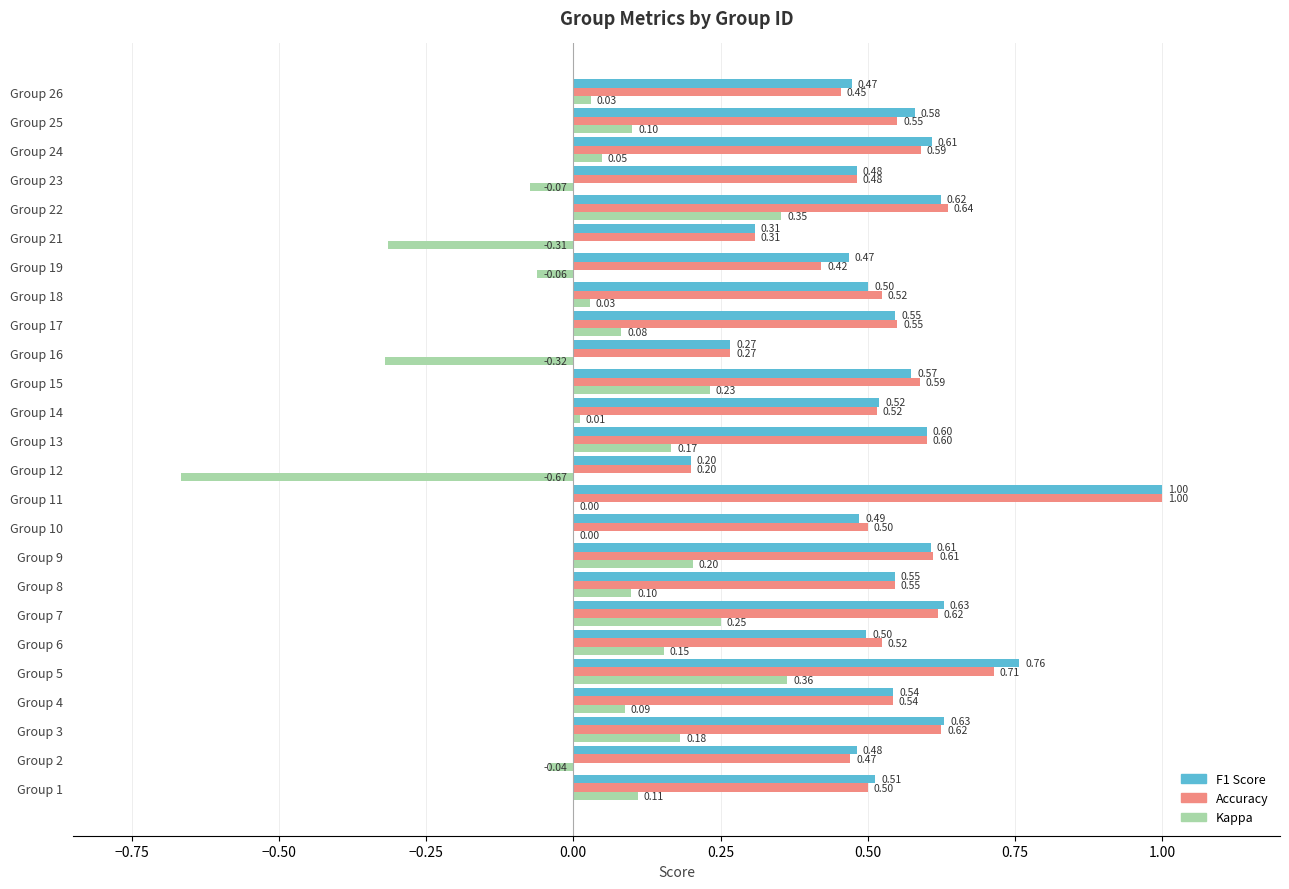

What is the total value across all series at Group 10?

1.0